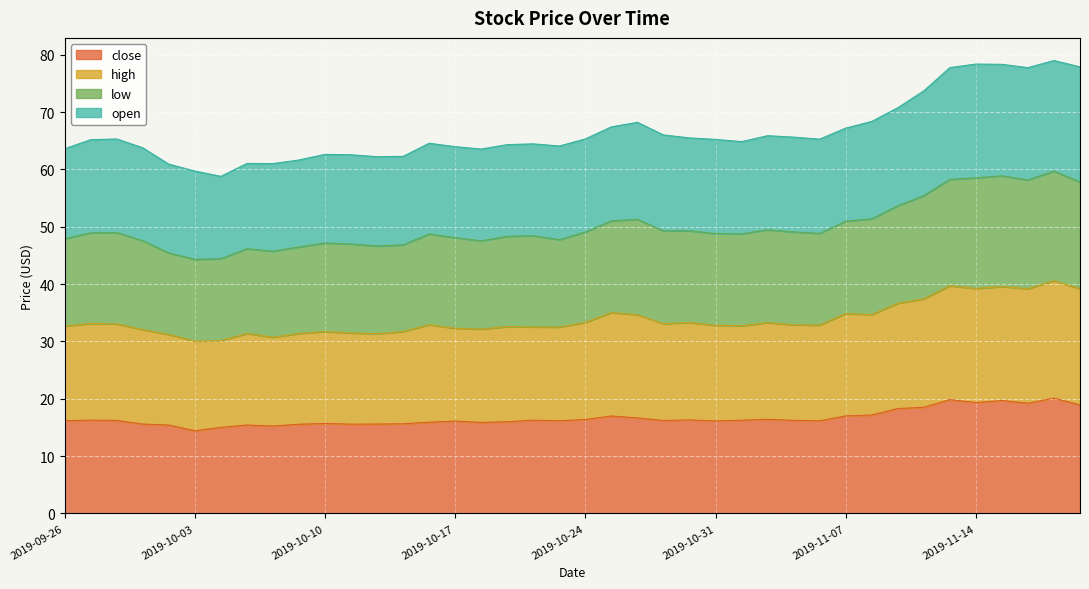

True or false: close and low intersect in this chart.

False